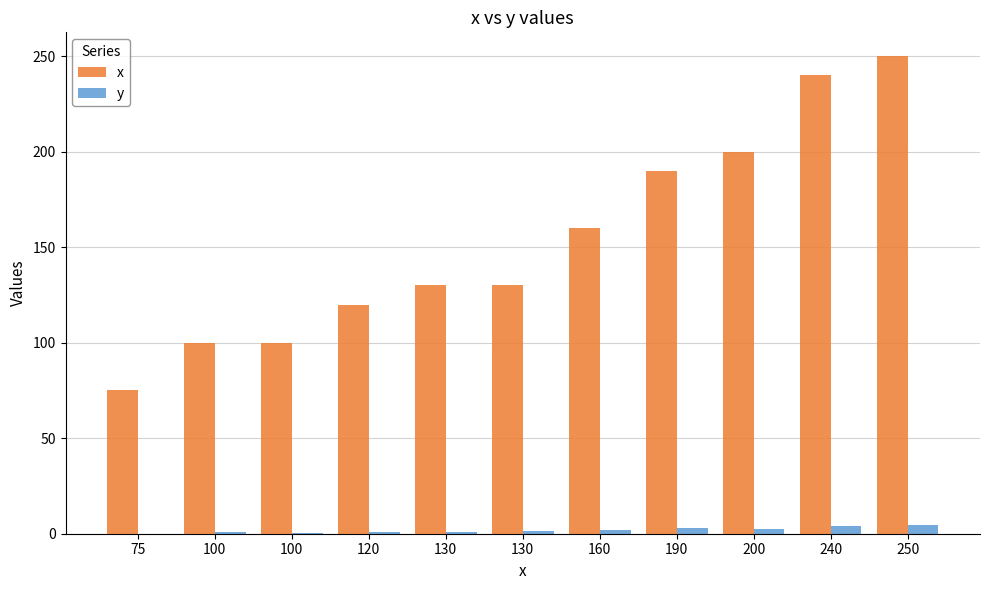

What are all the series names shown in the legend?

x, y